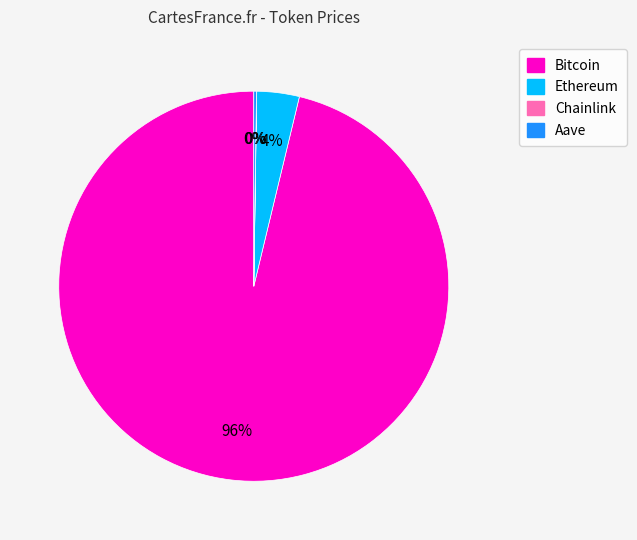

Which slice represents more than half of the pie?

Bitcoin